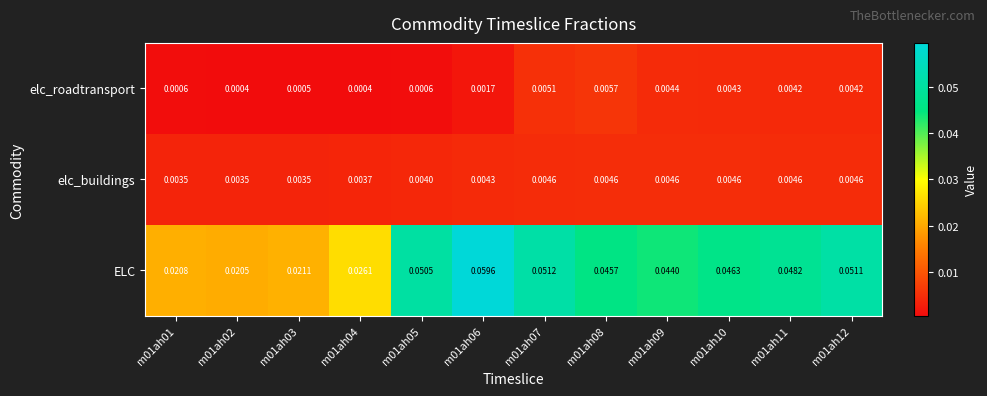

Which series has the largest total across all categories?

ELC